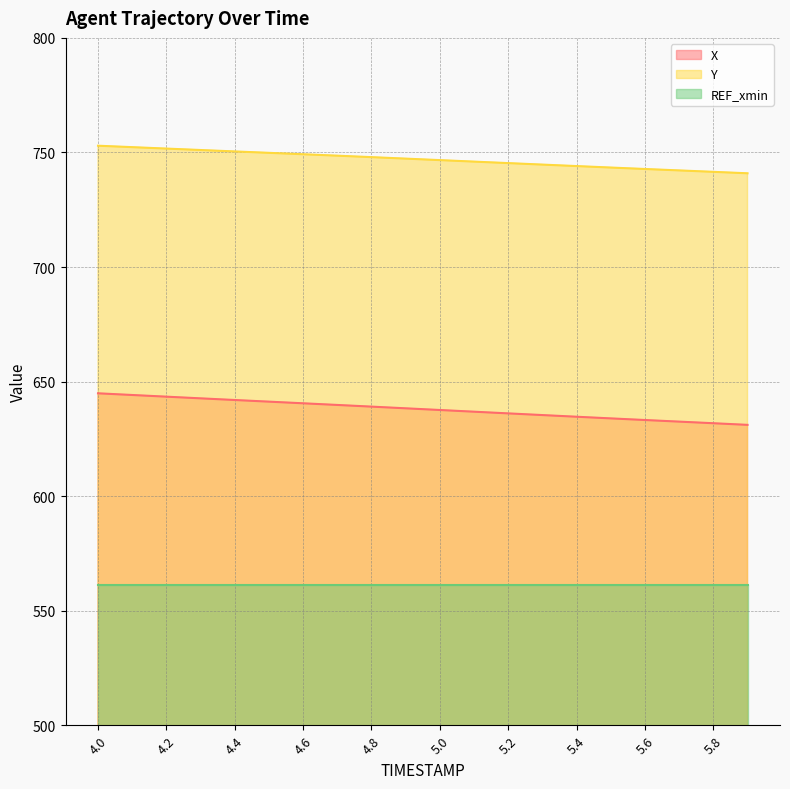

What is the difference between the maximum and second lowest values in the Y series?

11.4